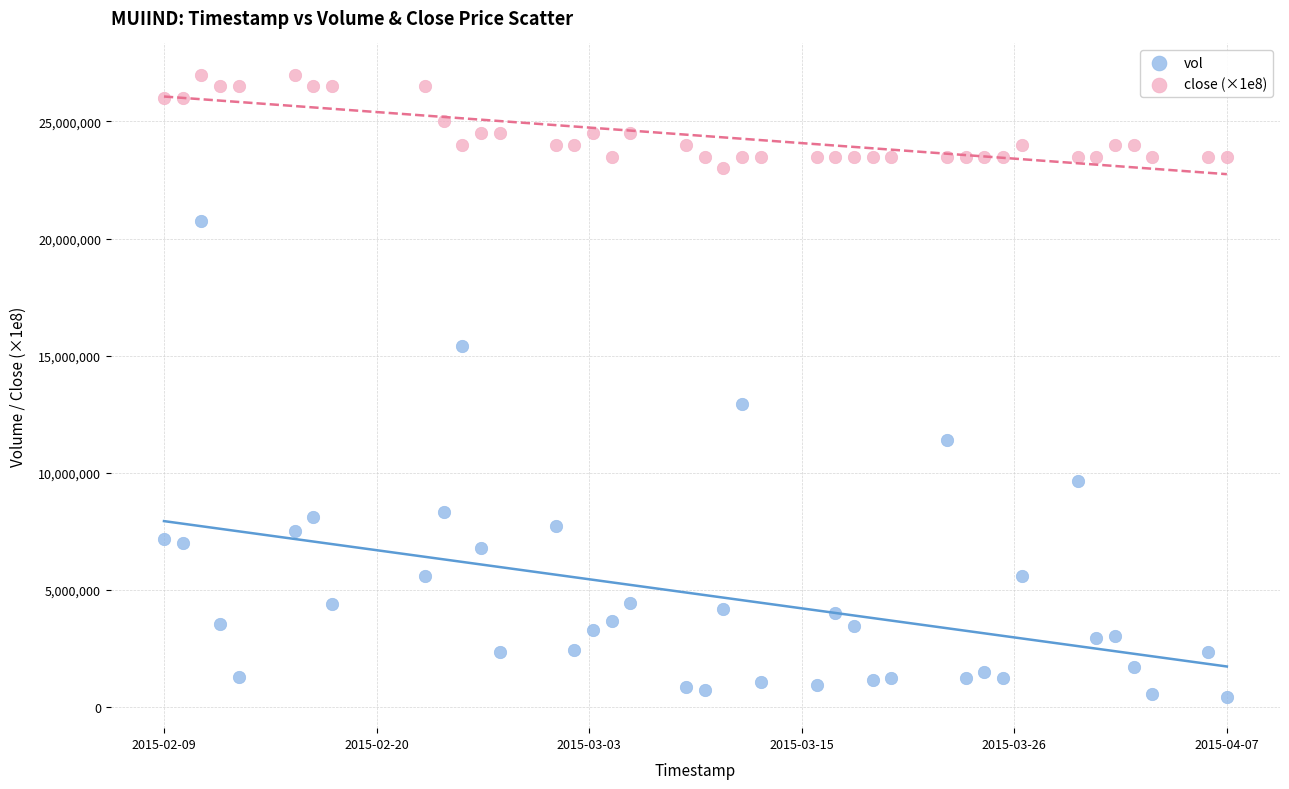

Which series contains the lowest Y value?

vol